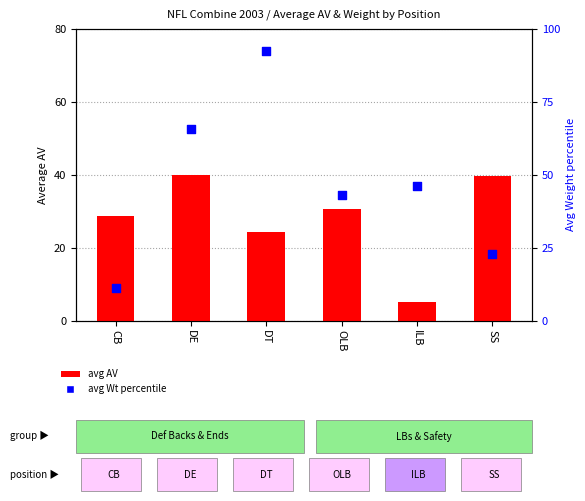

Which series has the widest spread of Y values?

avg Wt percentile